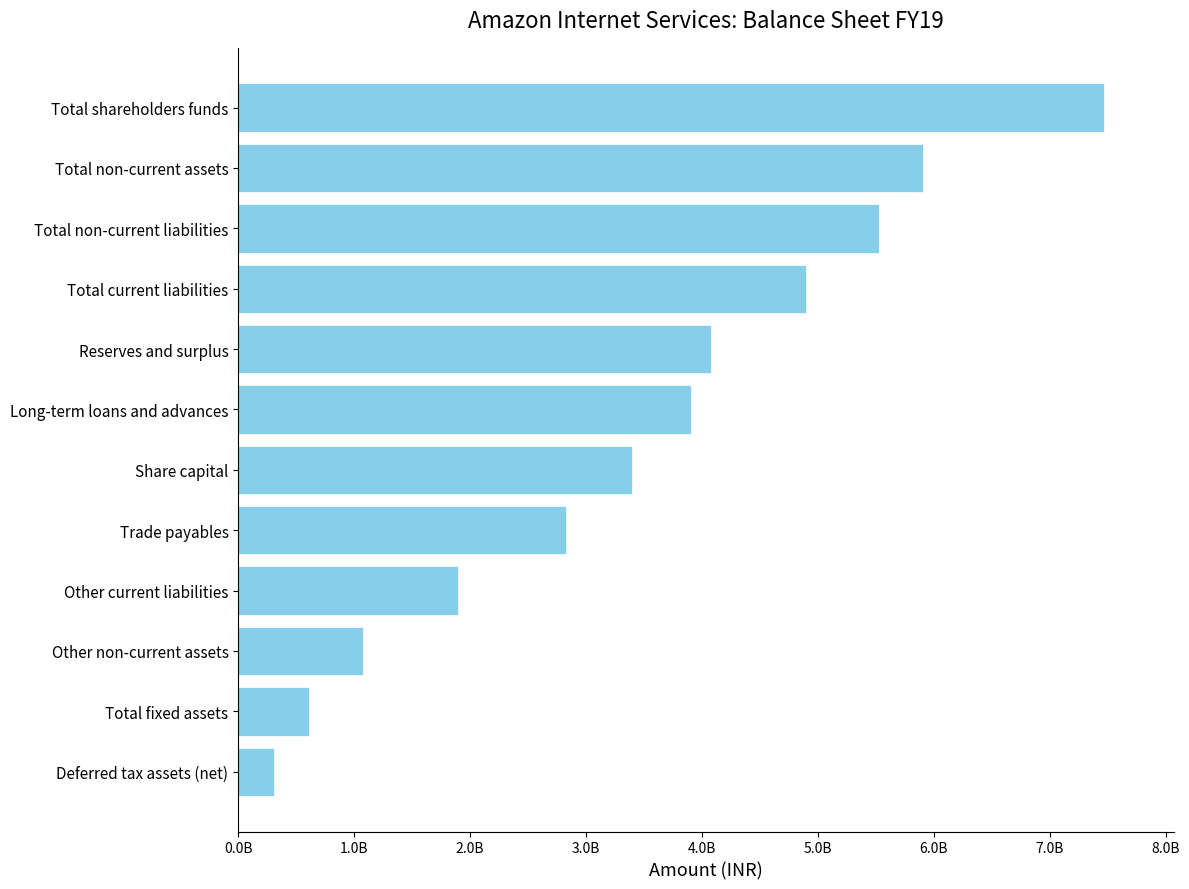

Does the chart contain any negative values?

No